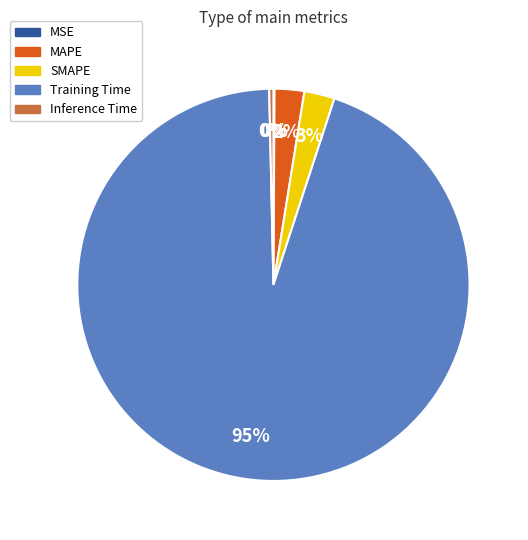

Which category has the biggest portion of the pie?

Training Time